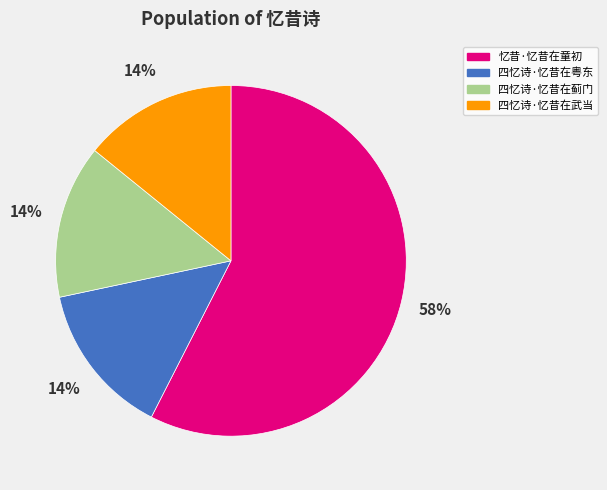

Approximately how many times larger is the value at 忆昔·忆昔在童初 compared to 四忆诗·忆昔在蓟门?

4.1